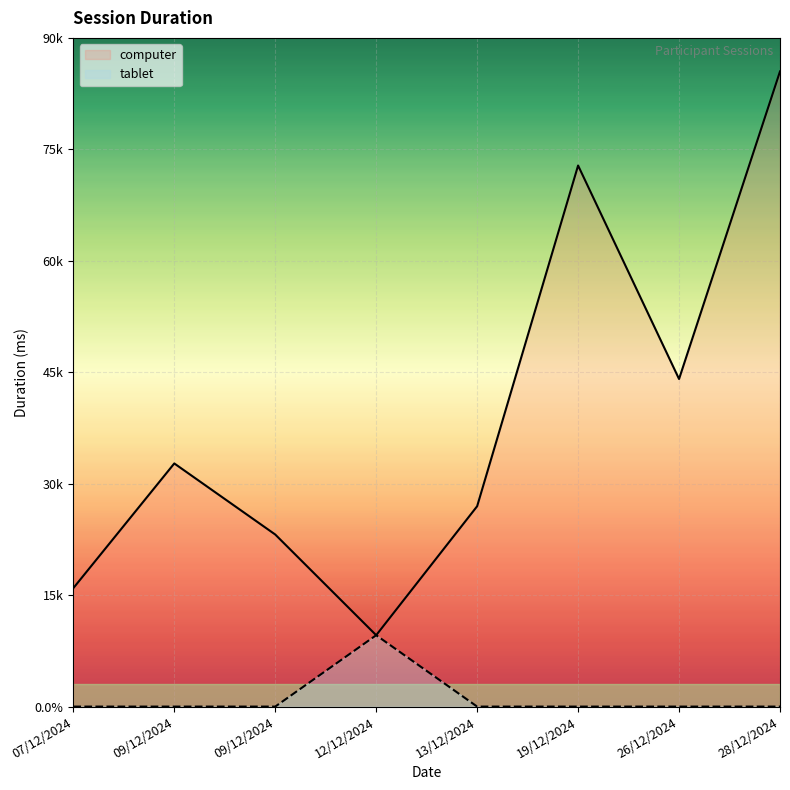

What is the label of the 4th point from the left?

12/12/2024